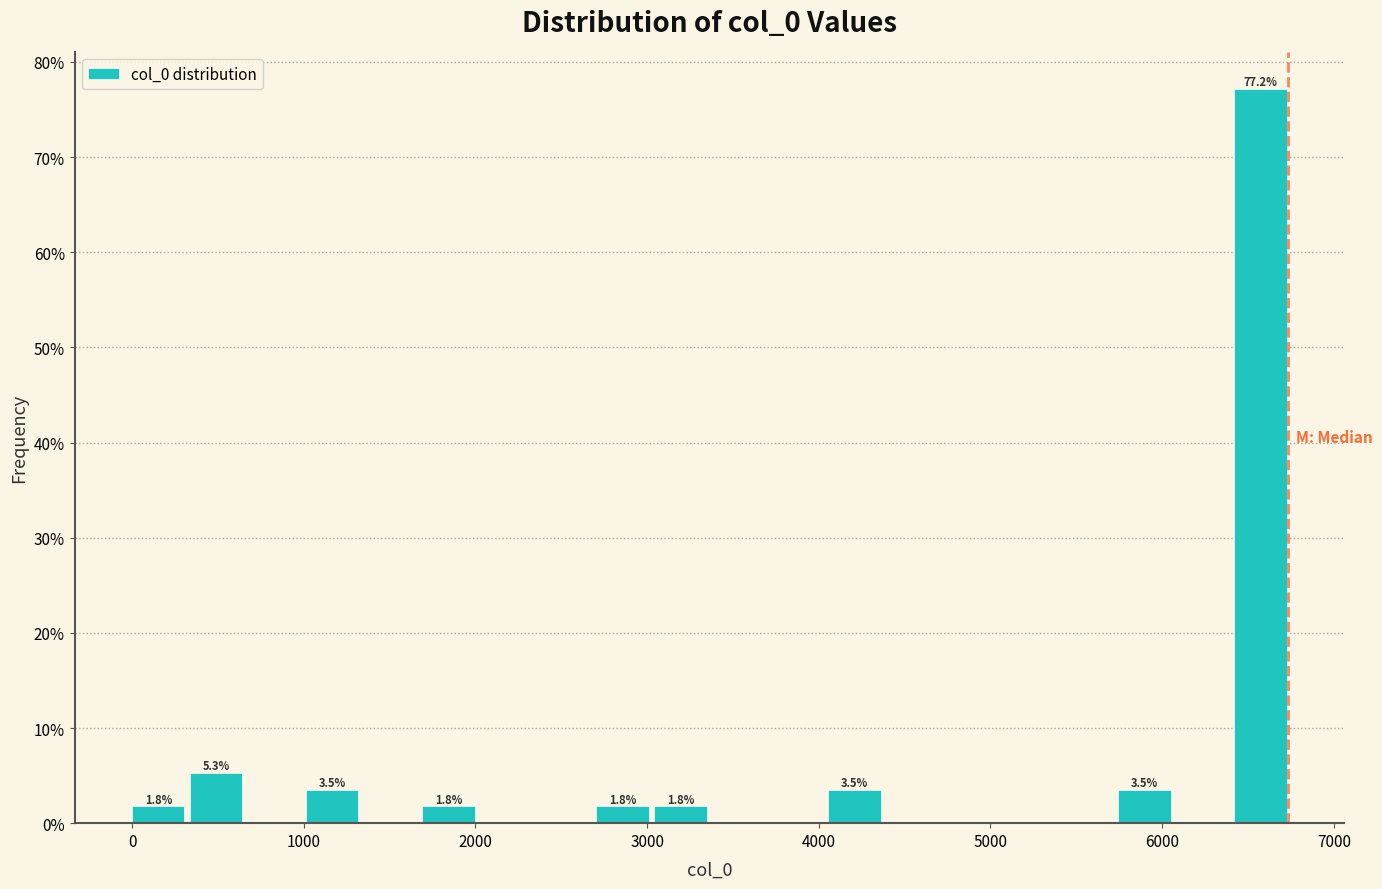

Around what value on the x-axis is the tallest bar? Give the approximate position of its centre, as read against the axis.

6600